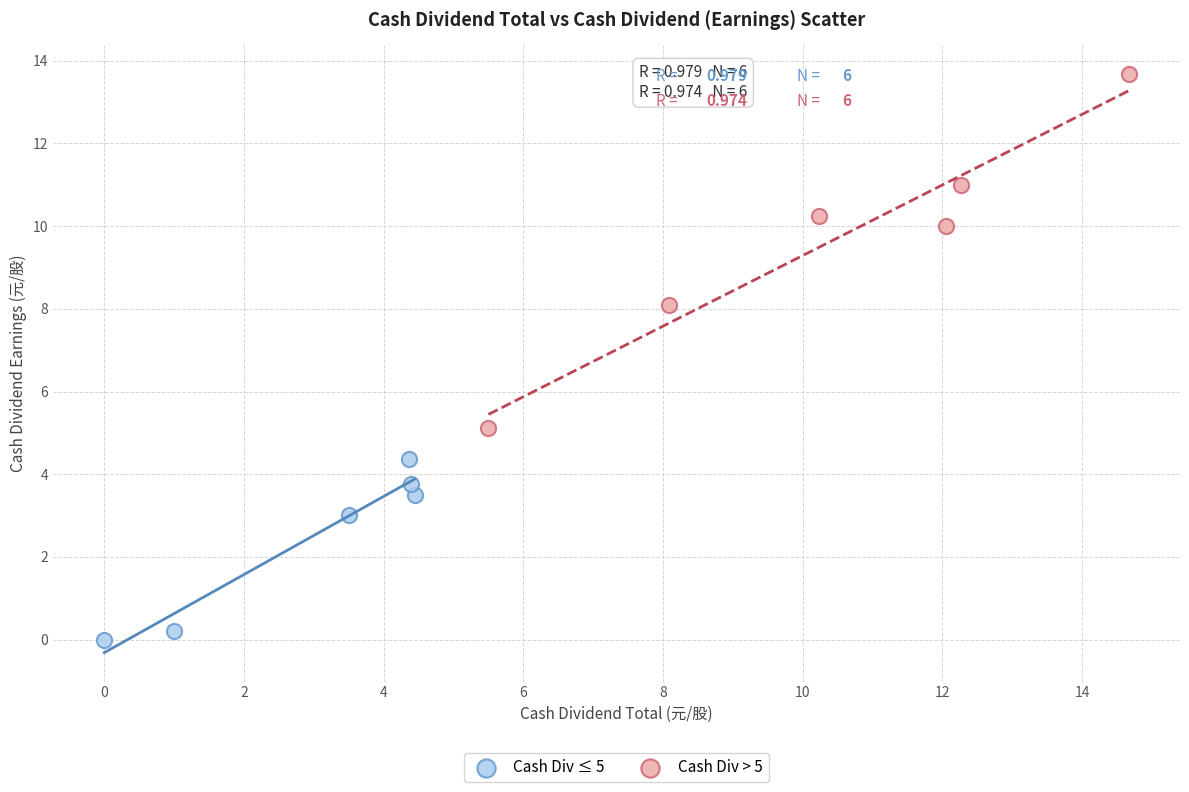

Which series reaches the minimum Y coordinate?

Cash Div ≤ 5